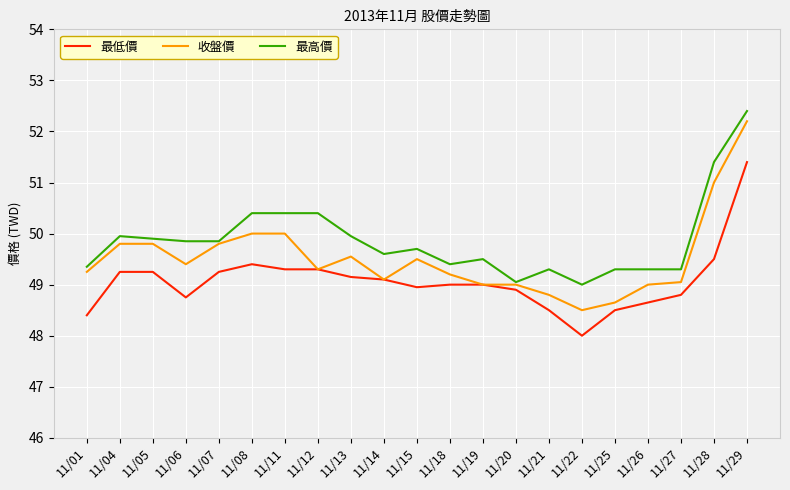

Read the 最低價 value at 11/12.

49.3